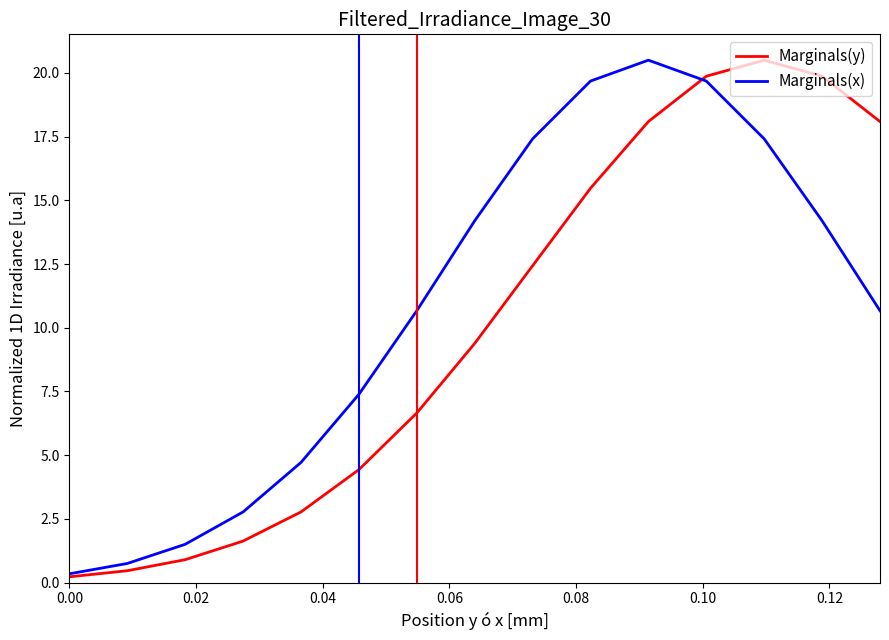

What is the greatest value displayed?

20.5